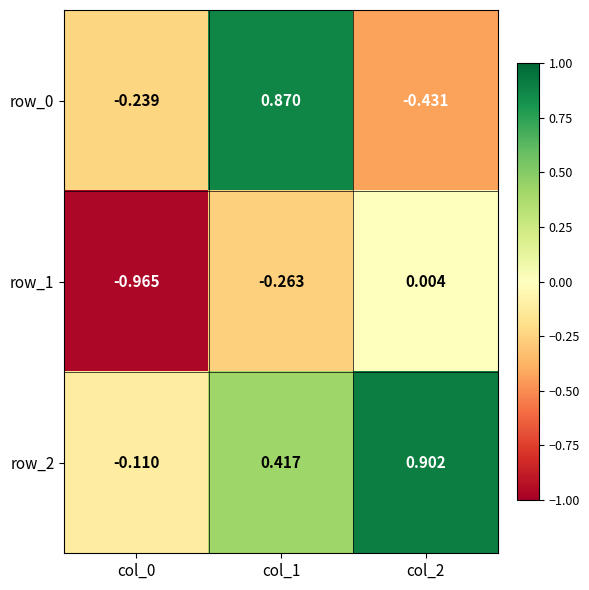

What is the total value across all series at col_1?

1.0